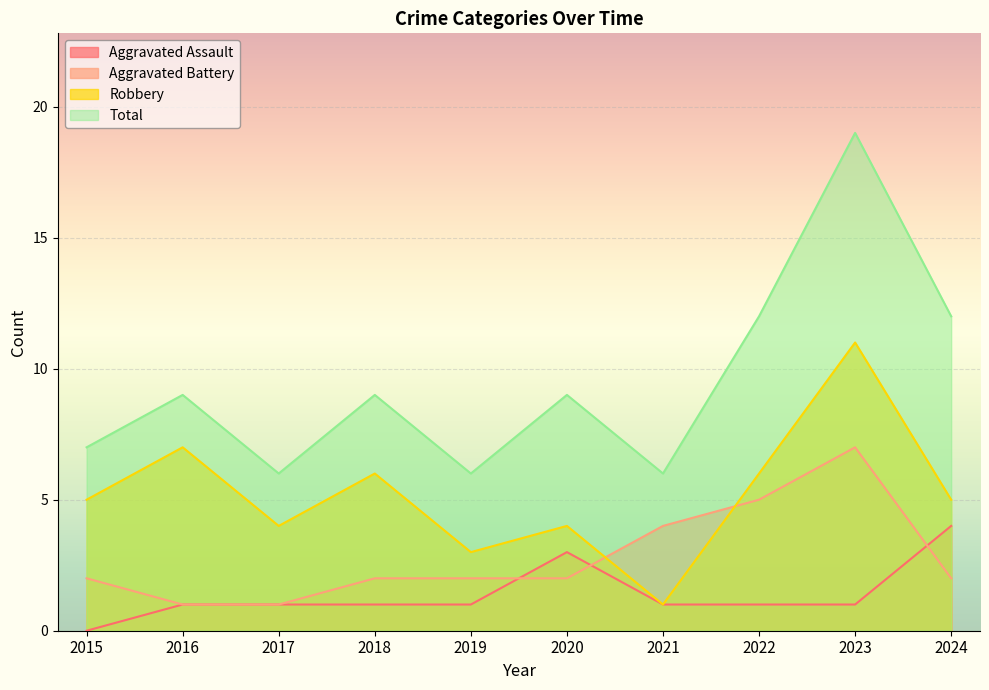

Count the number of categories in the chart.

10